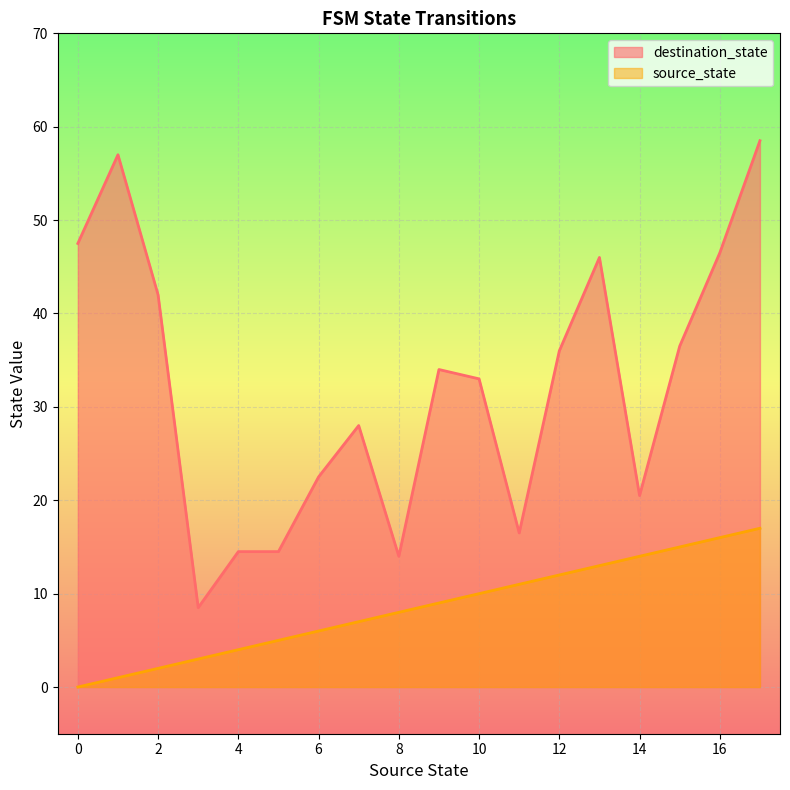

Count the number of categories in the chart.

18